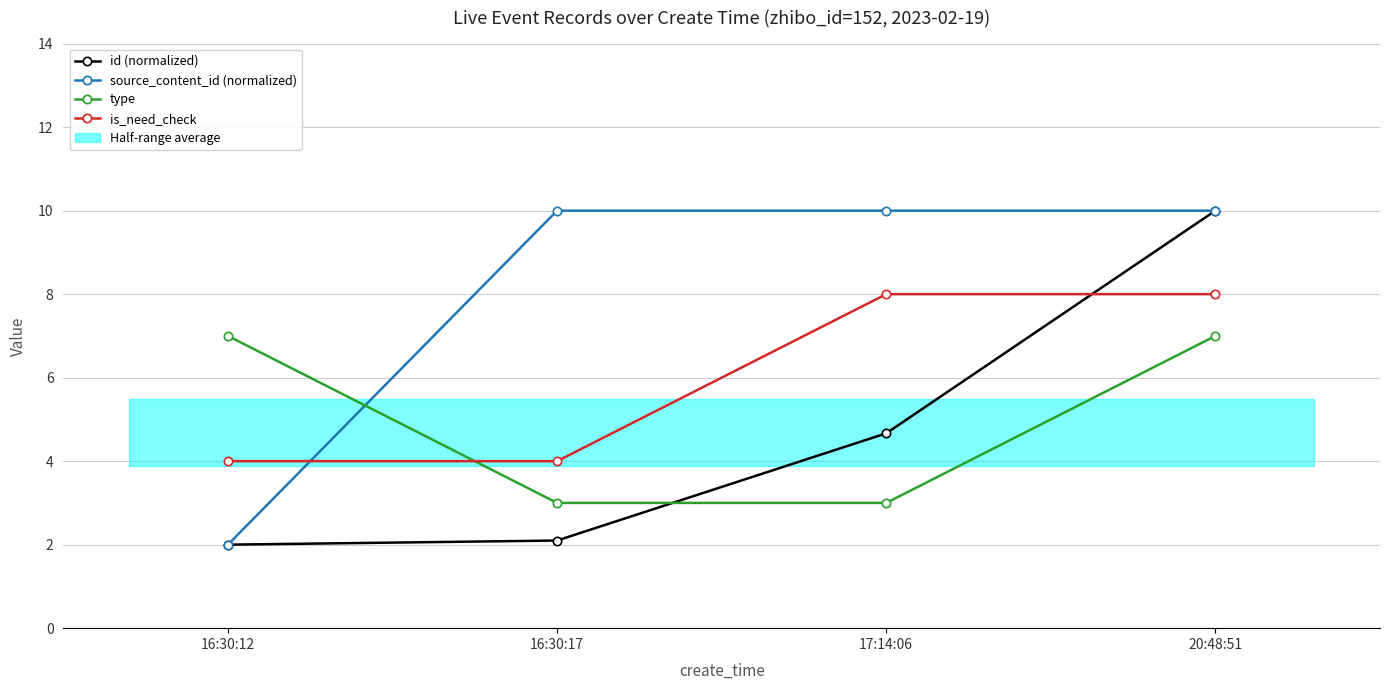

True or false: id (normalized) has more than 0 interior local peaks.

False